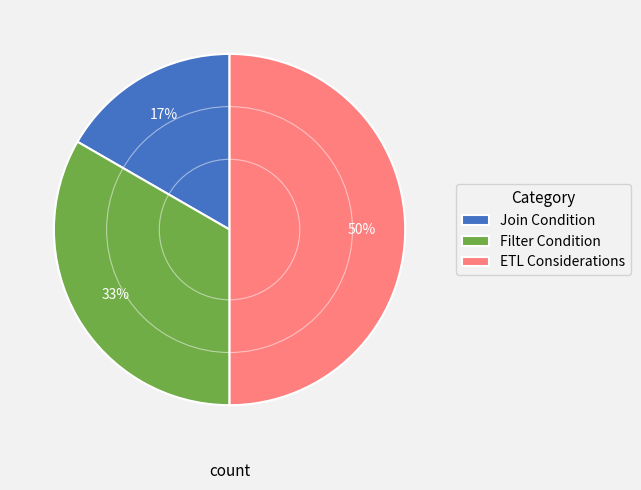

To the nearest percent, what is the difference between the ETL Considerations and Join Condition slice percentages?

33%